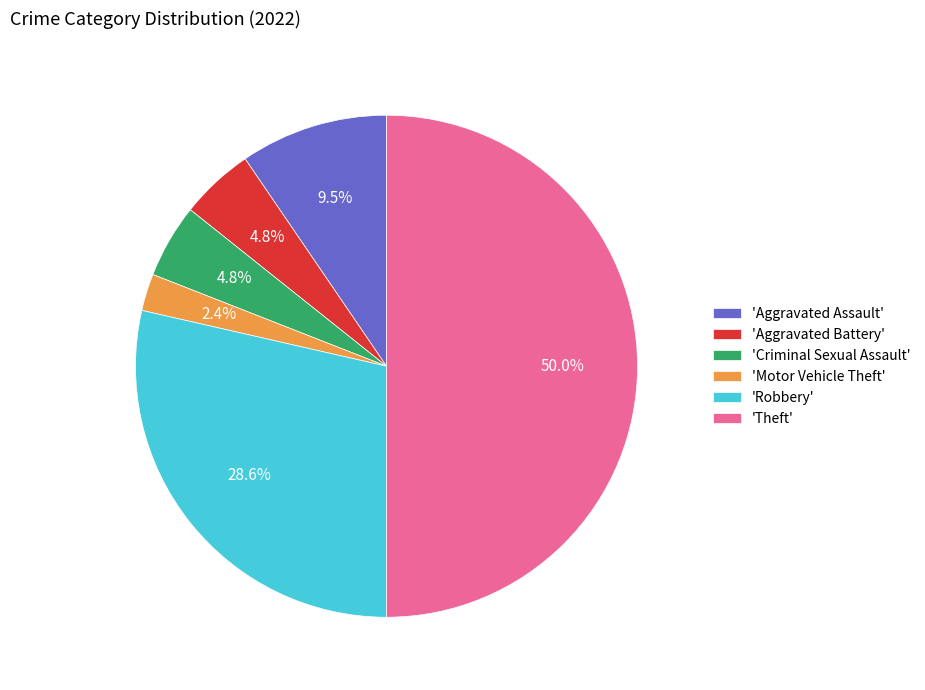

To the nearest percent, what is the difference between the largest and smallest slice percentages?

48%